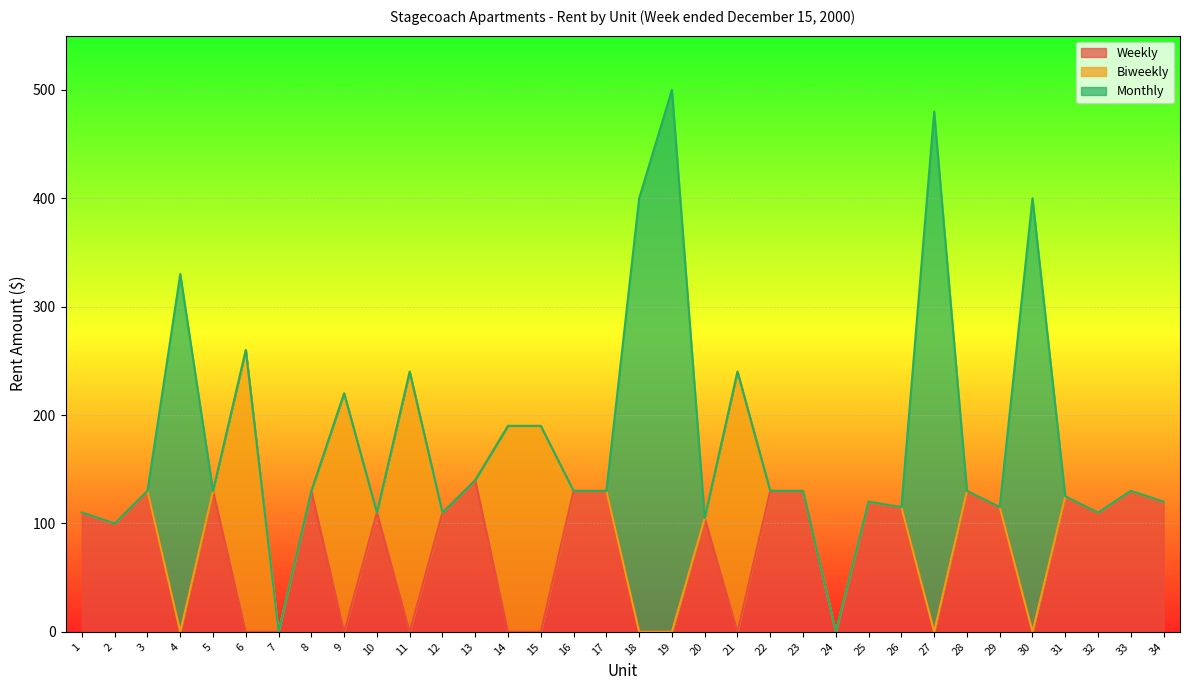

The Biweekly series shows 0 at 18. True or false?

True